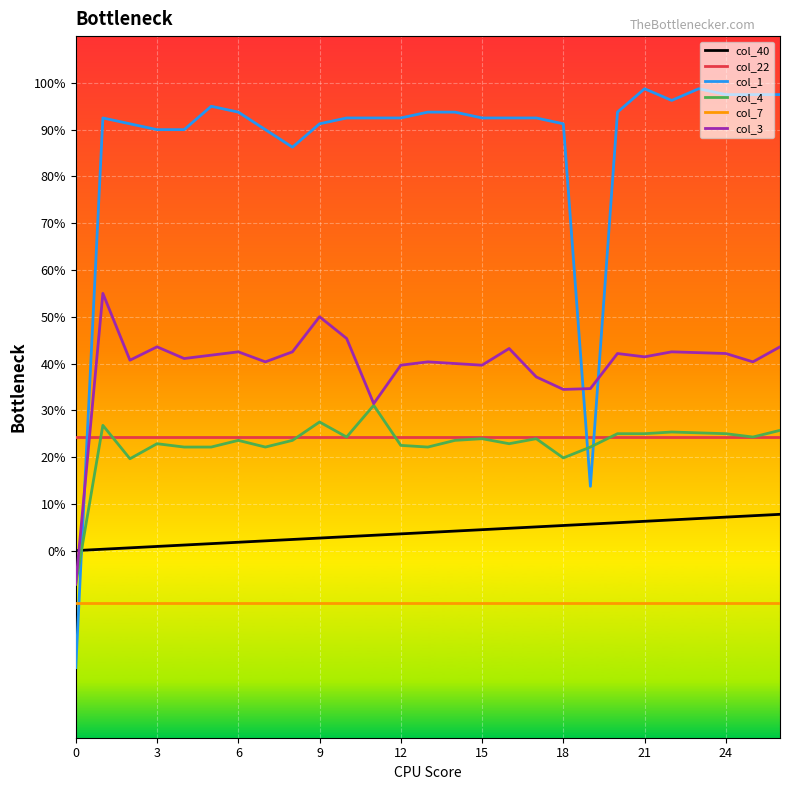

What are all the series names shown in the legend?

col_40, col_22, col_1, col_4, col_7, col_3